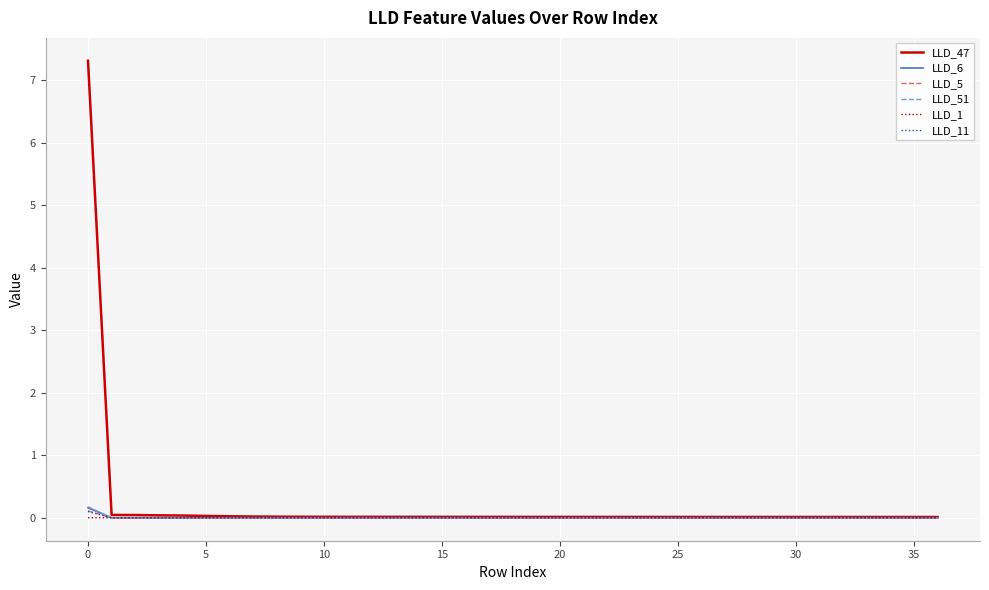

What is the greatest value displayed?

7.3